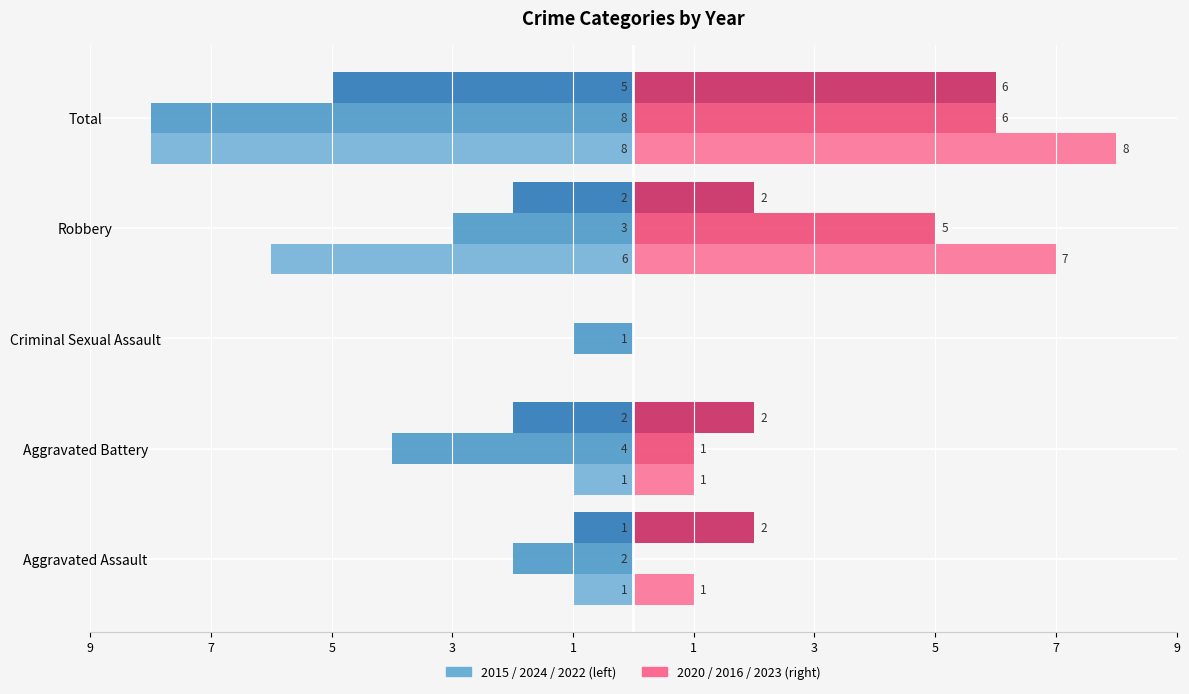

How many bars are there in each group?

6